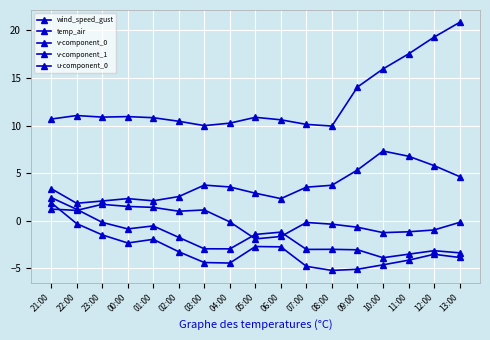

How many series are shown in this chart?

5